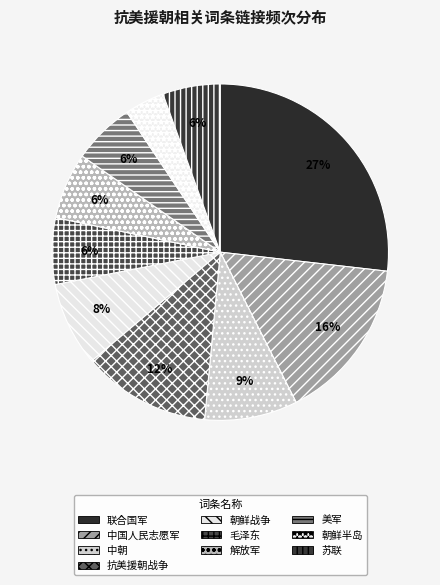

To the nearest percent, what percentage of the pie is 抗美援朝战争?

12%